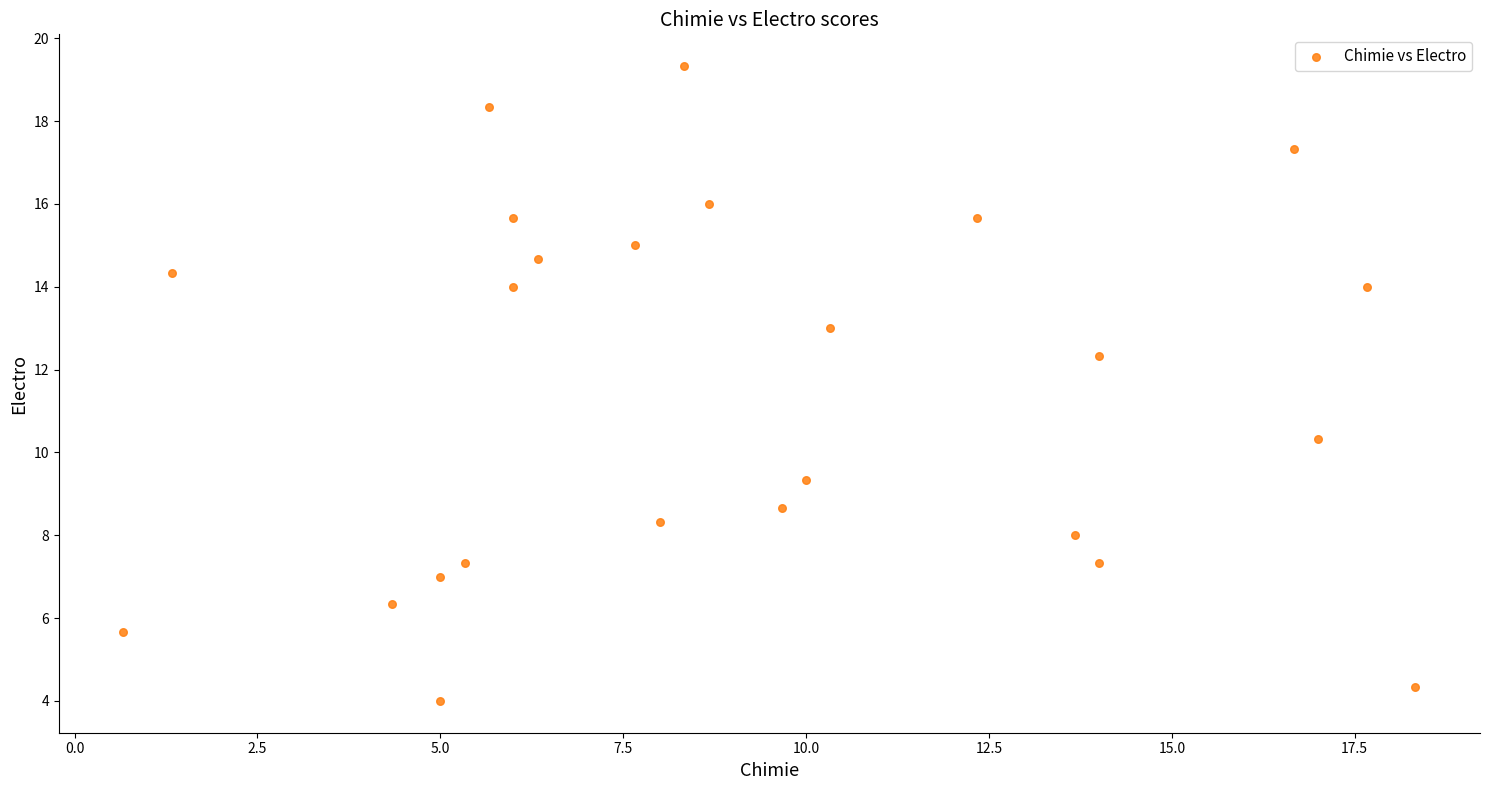

What Y value in the scatter plot is closest to 11?

10.3